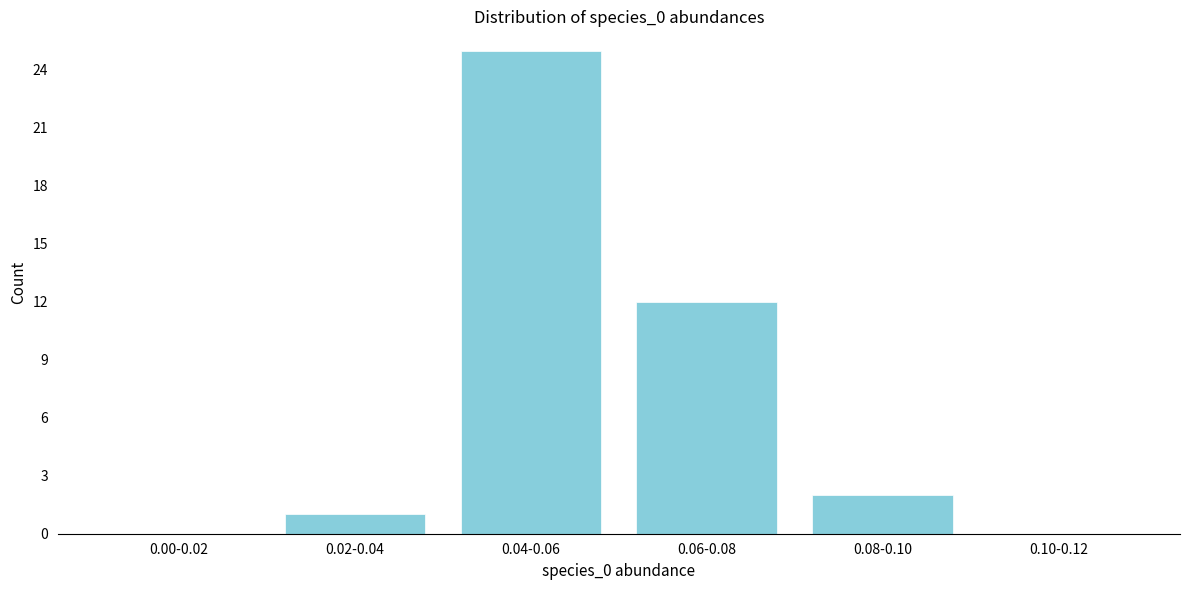

Reading right to left, extract all data points from this chart.

0.10-0.12=0	0.08-0.10=2	0.06-0.08=12	0.04-0.06=25	0.02-0.04=1	0.00-0.02=0